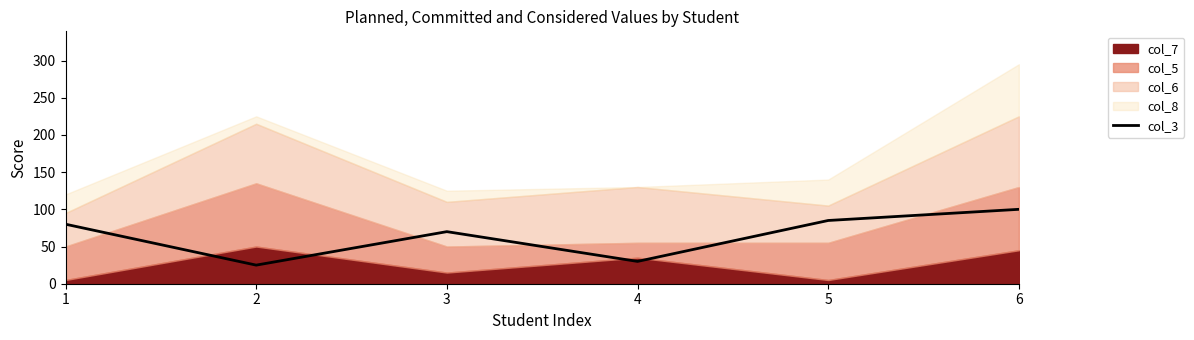

How many interior local peaks (higher than both neighbors) does the data have?

1